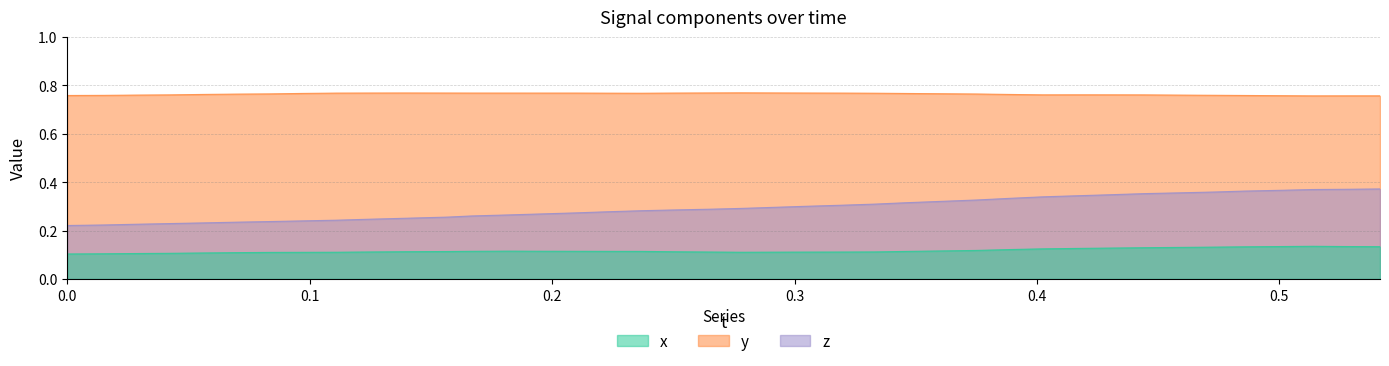

At how many categories does at least one series exceed 0?

40